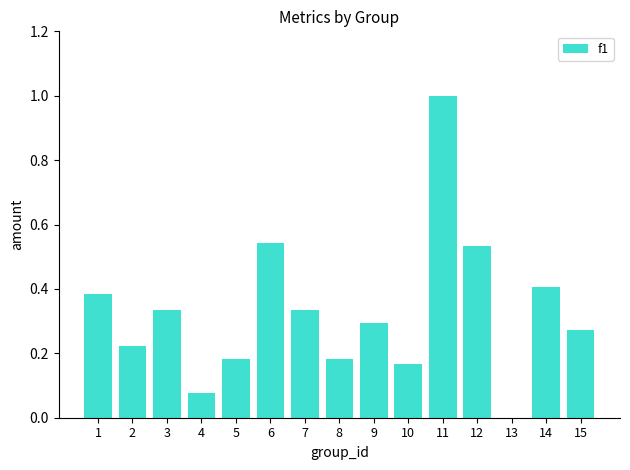

The chart shows a value of 0.3 at 10. True or false?

False